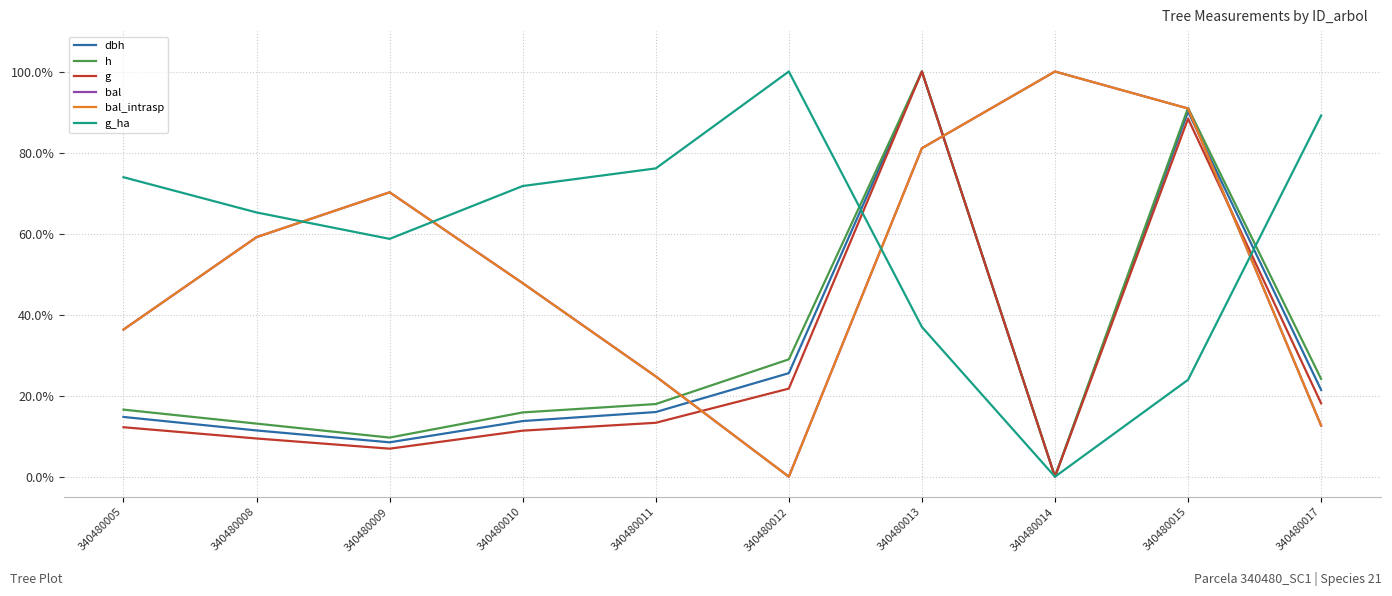

Does the chart display data point markers on the line(s)?

No